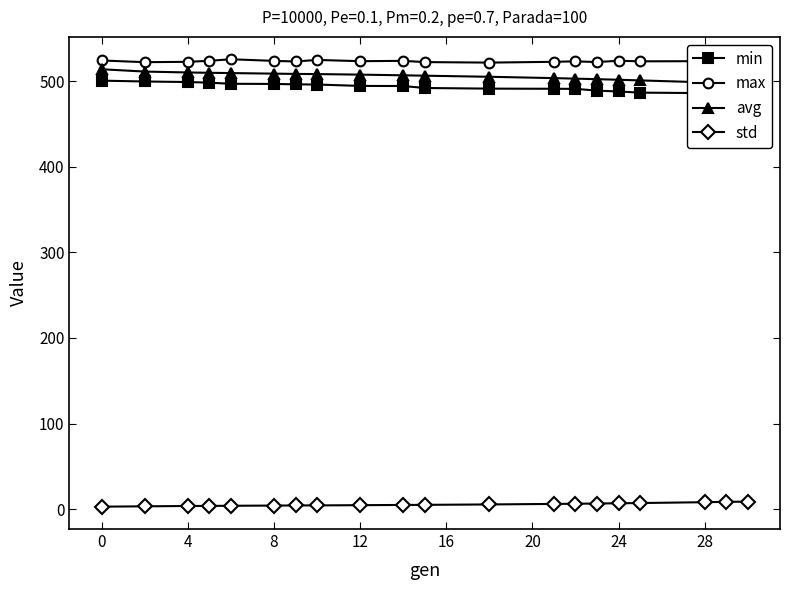

True or false: min and max cross at least once.

False